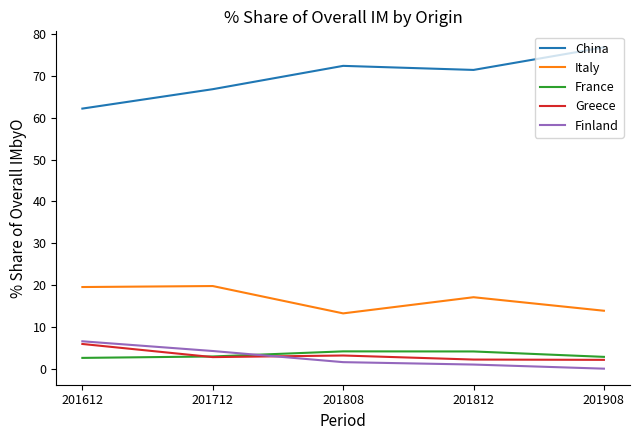

The France series shows 4.1 at 201808. True or false?

True